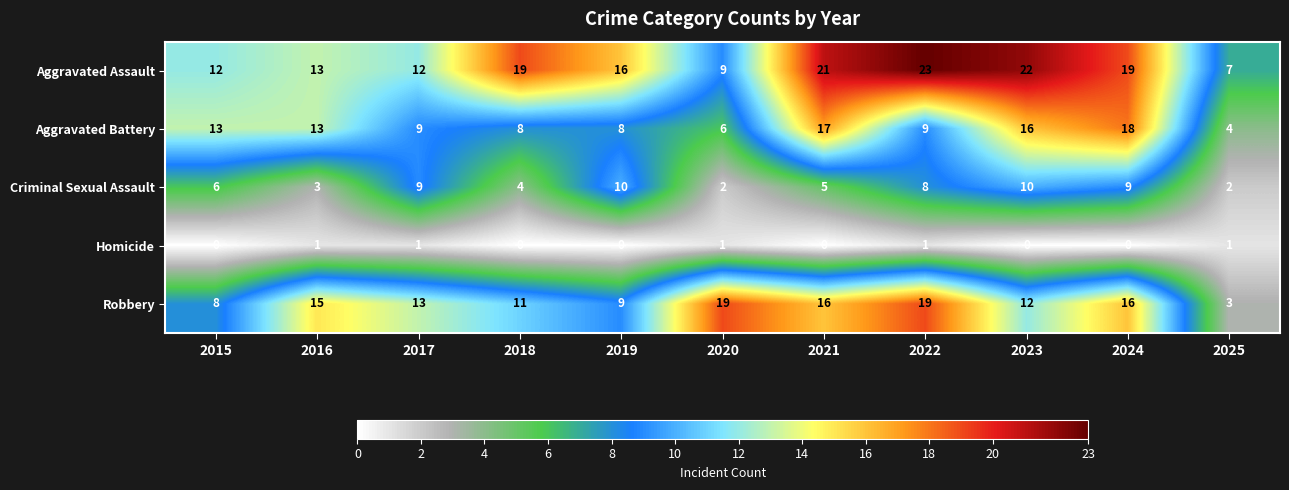

What is the highest value of the Aggravated Assault series?

23